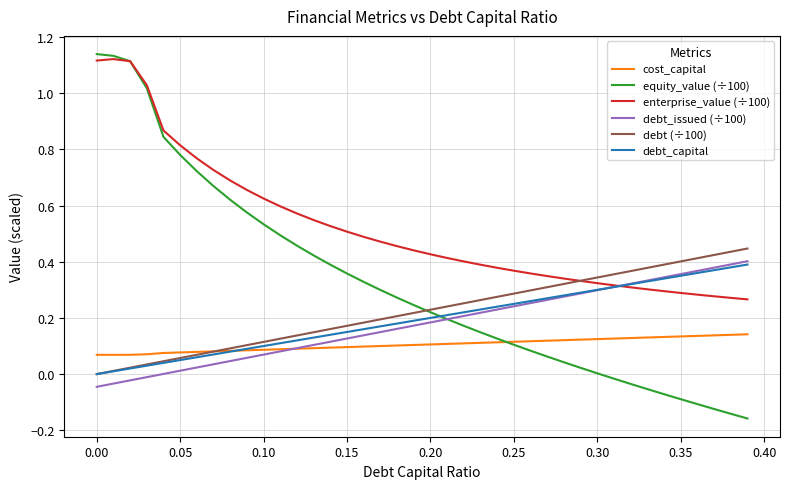

Which series has the largest range (max minus min)?

equity_value (÷100)